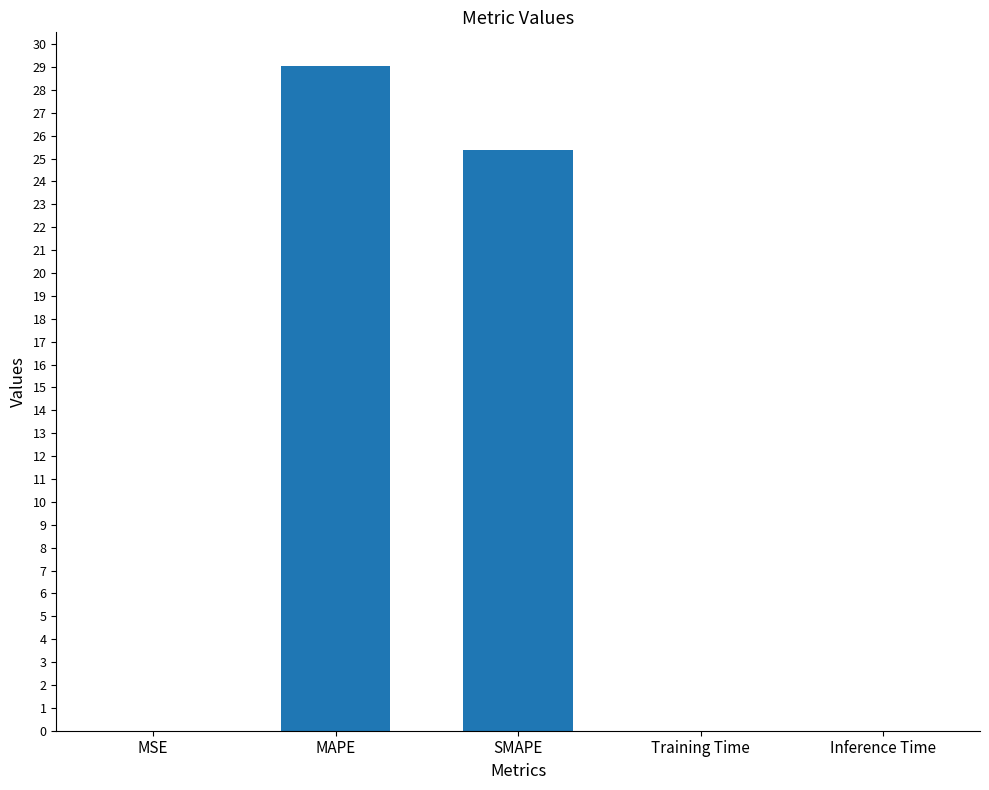

What is the change in value from MAPE to Training Time?

-29.1